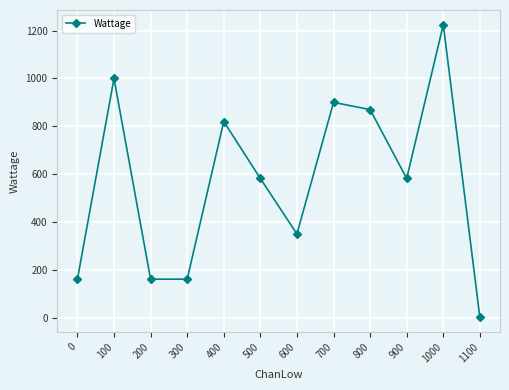

What is the value of the 11th point from the left?

1225